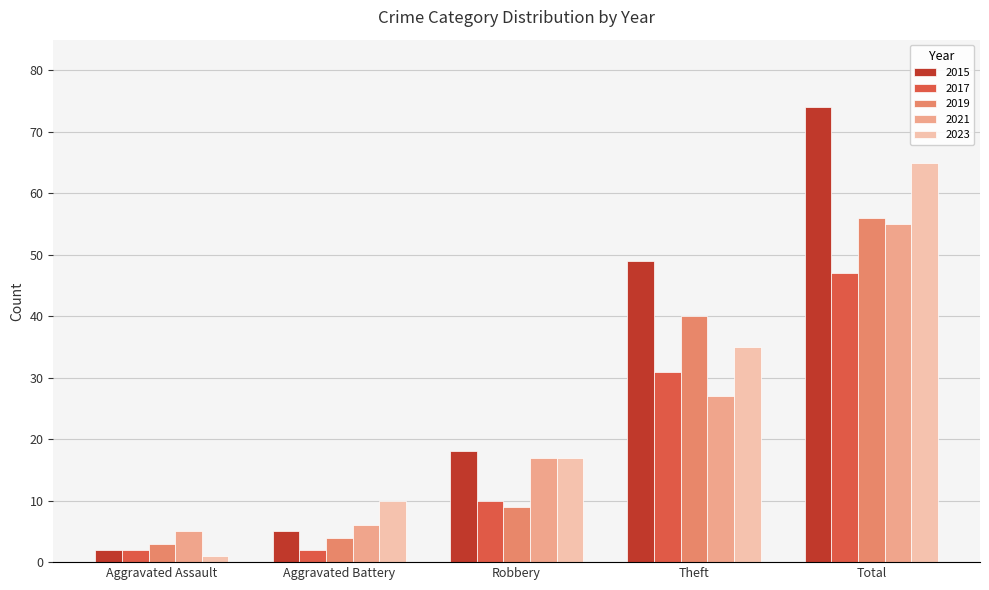

What value does the 2023 series have at Aggravated Battery?

10